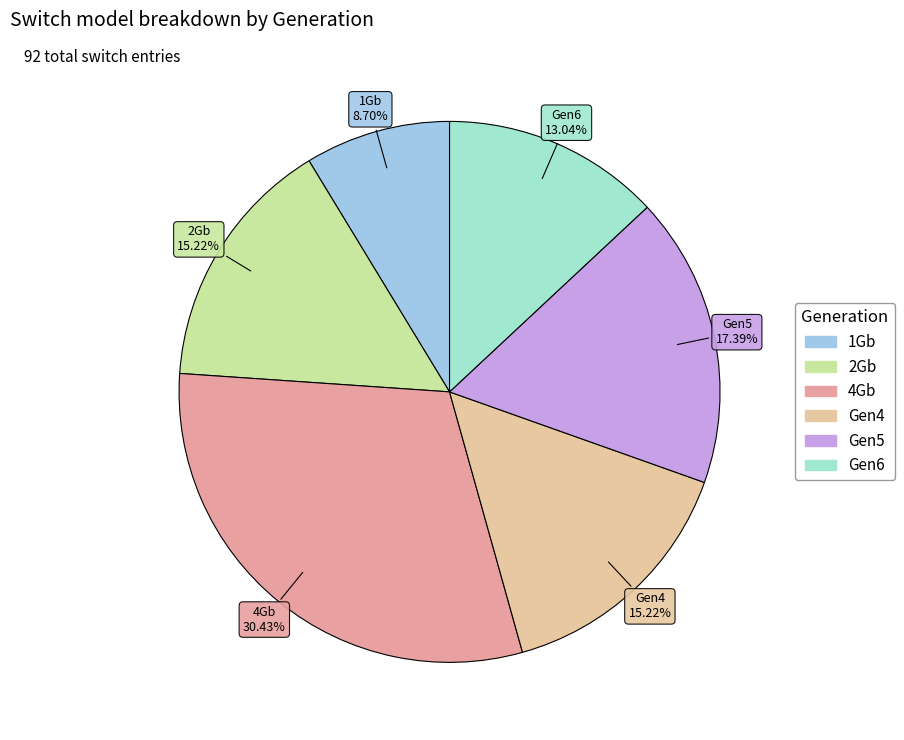

Count the number of slices in the pie.

6